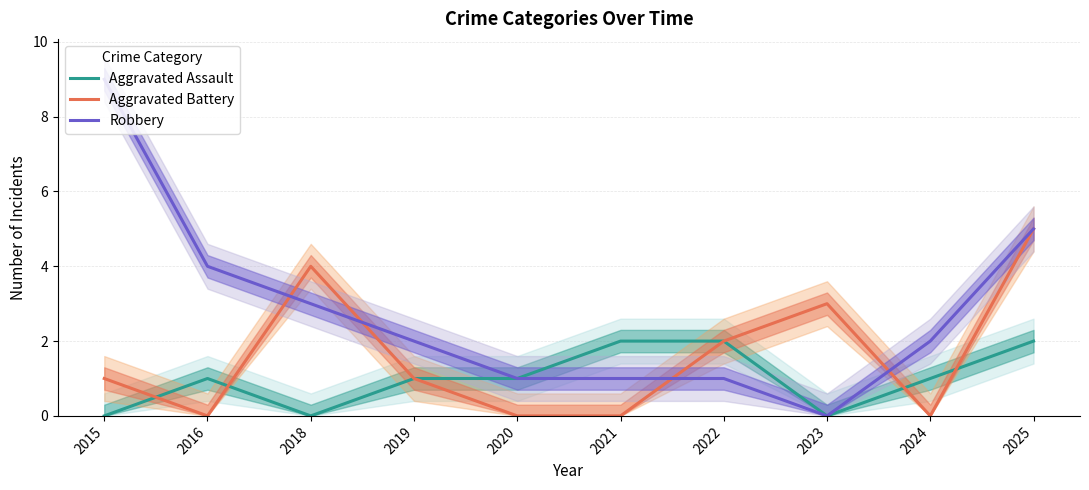

How many Aggravated Assault values are between 0 and 2?

10